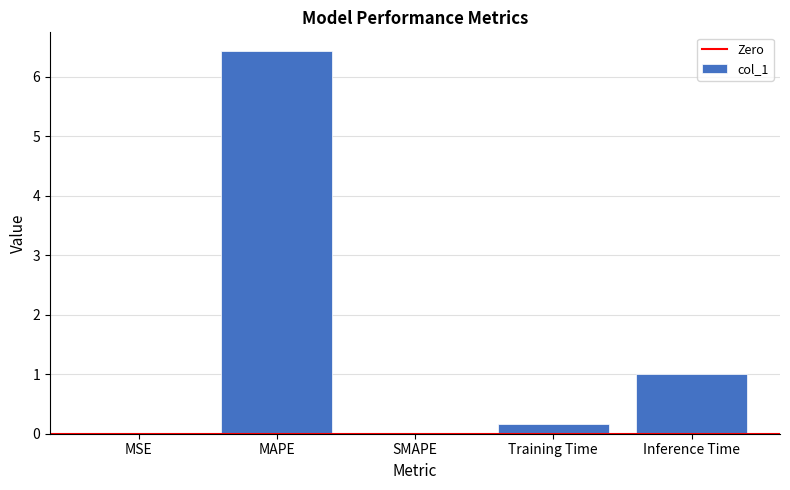

Count the number of data series in this chart.

1